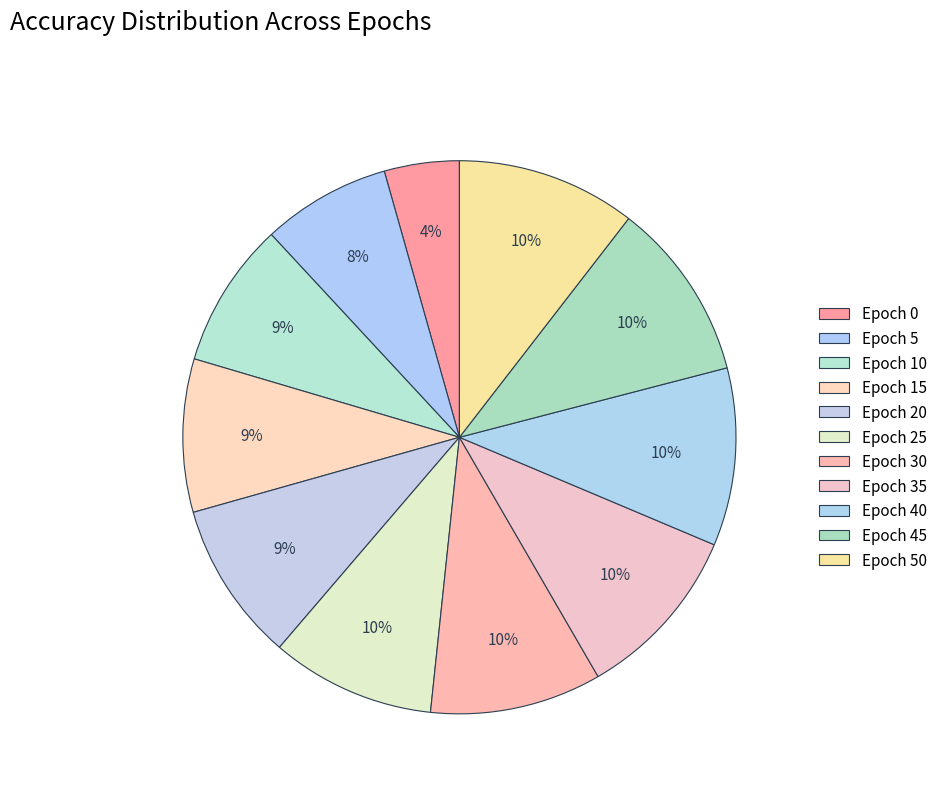

How many slices are in this pie chart?

11